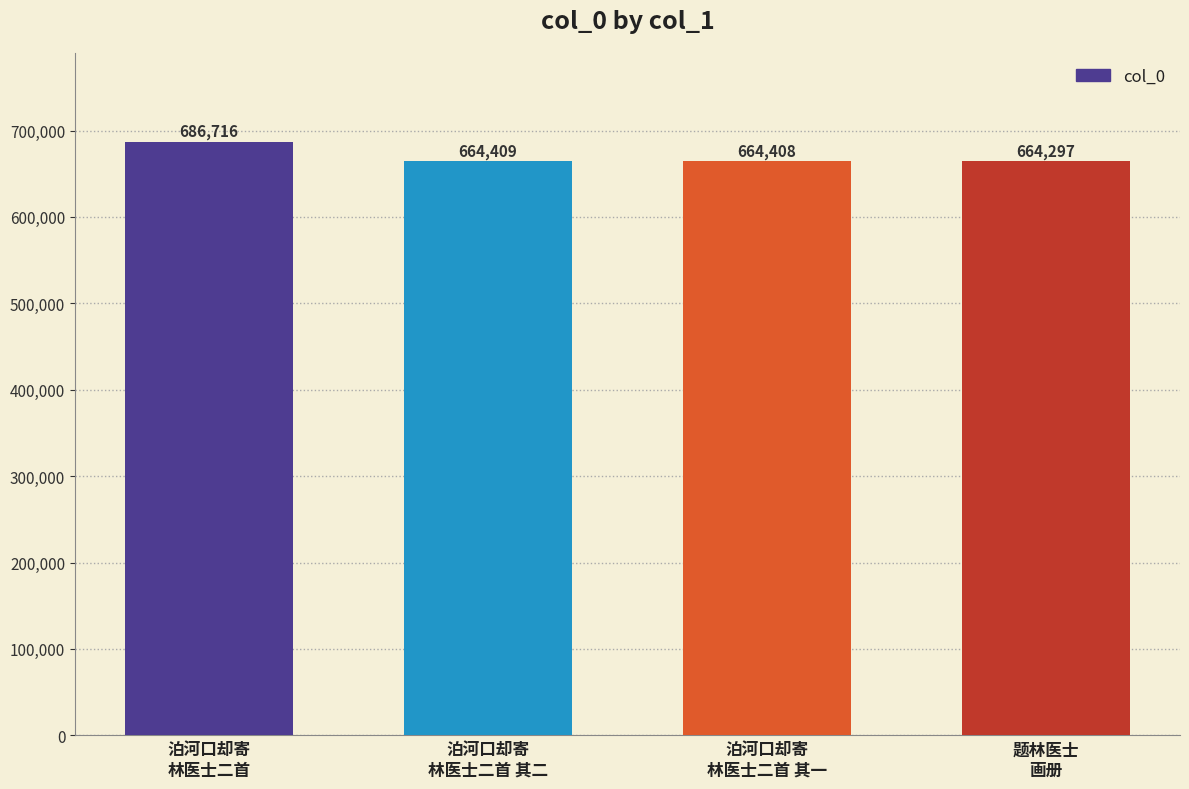

How many data points does each series have?

4